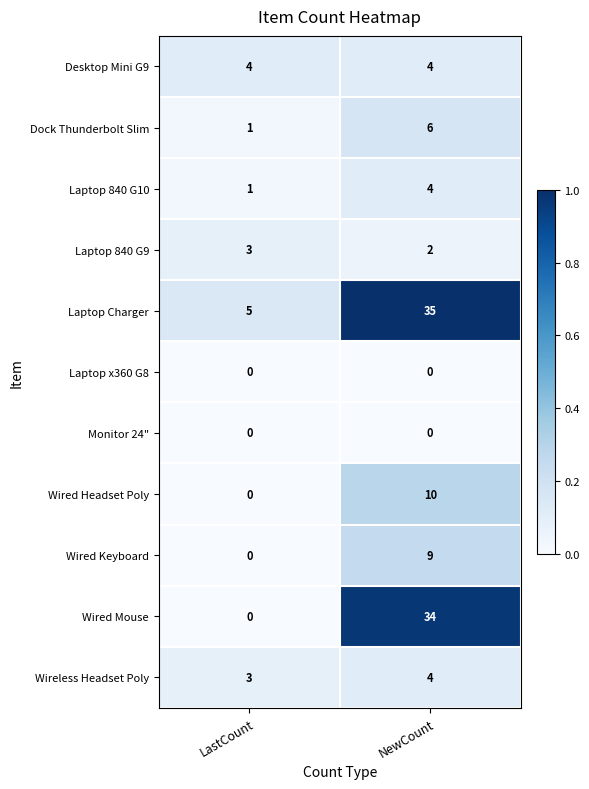

What is the greatest value displayed?

35